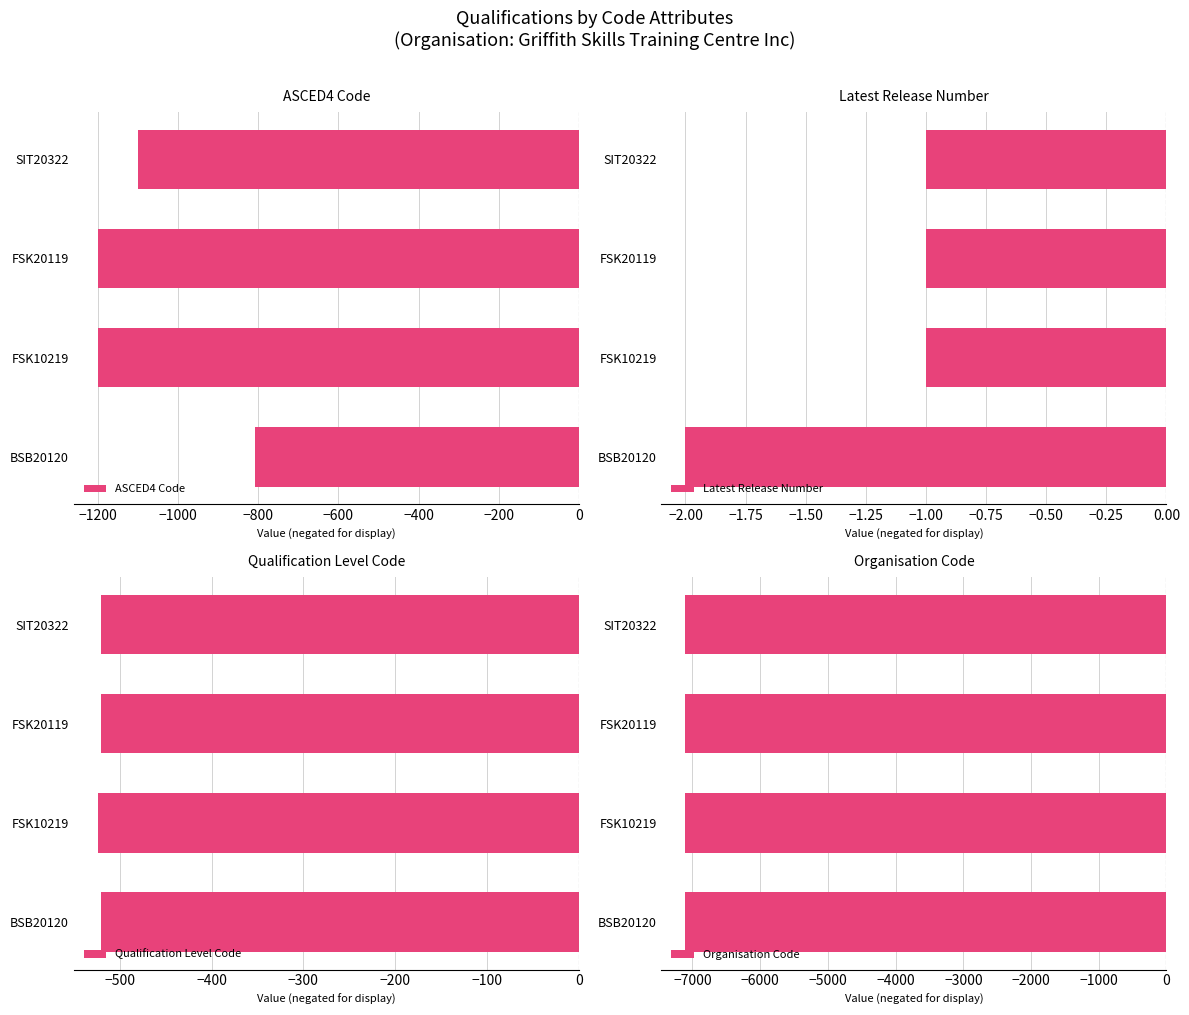

Is it true that Organisation Code equals 0.4 at −1400?

False